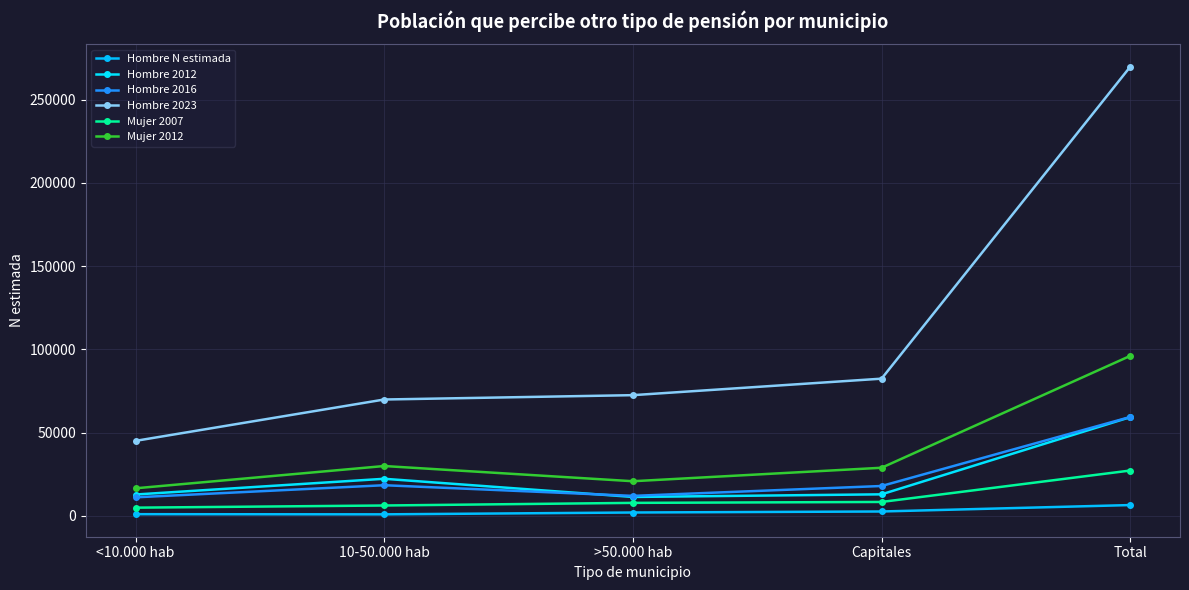

Reading right to left, list all the values displayed in this chart.

Hombre N estimada: 6458	2598	1992	886	983
Hombre 2012: 59271	12905	11325	22243	12798
Hombre 2016: 59372	17912	11976	18378	11105
Hombre 2023: 269735	82381	72472	69863	45020
Mujer 2007: 27202	8329	7775	6200	4899
Mujer 2012: 96076	28869	20773	29907	16527